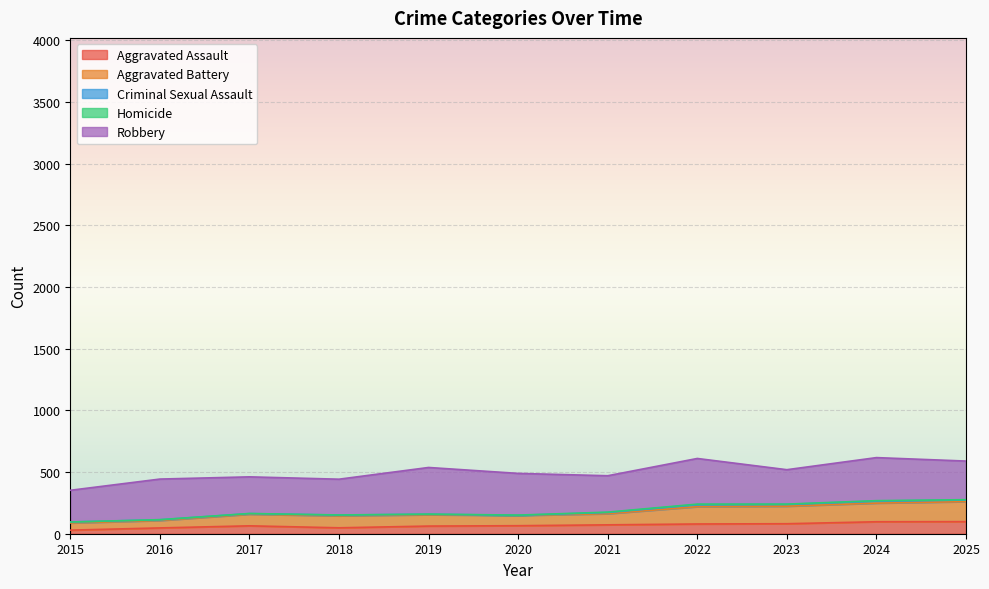

What is the value of the Aggravated Battery point at the 9th from the left?

142